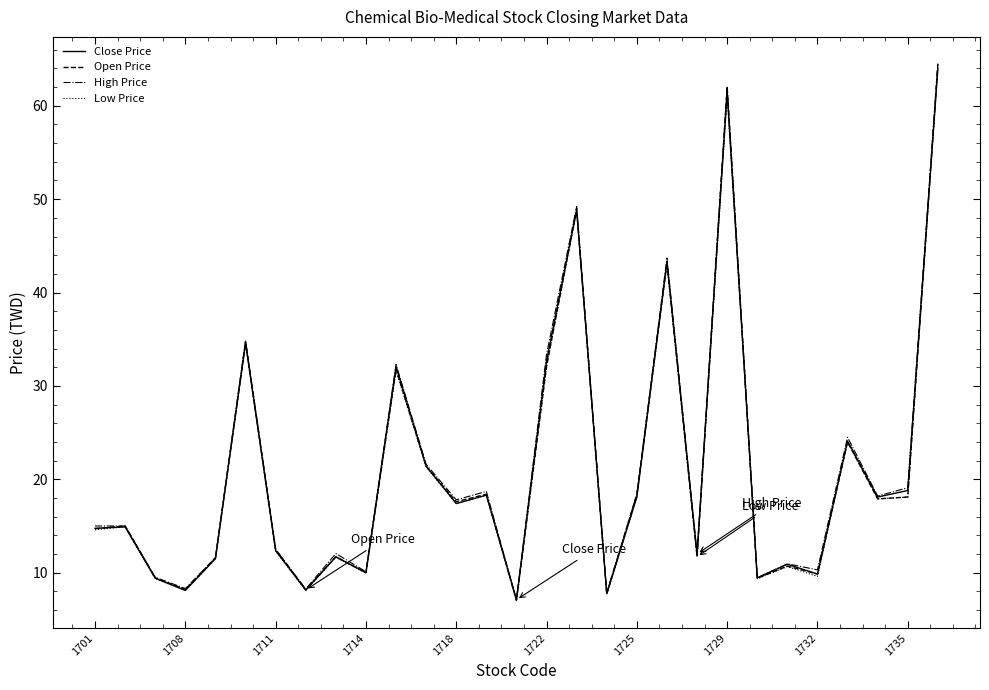

Which series has the largest range (max minus min)?

Open Price